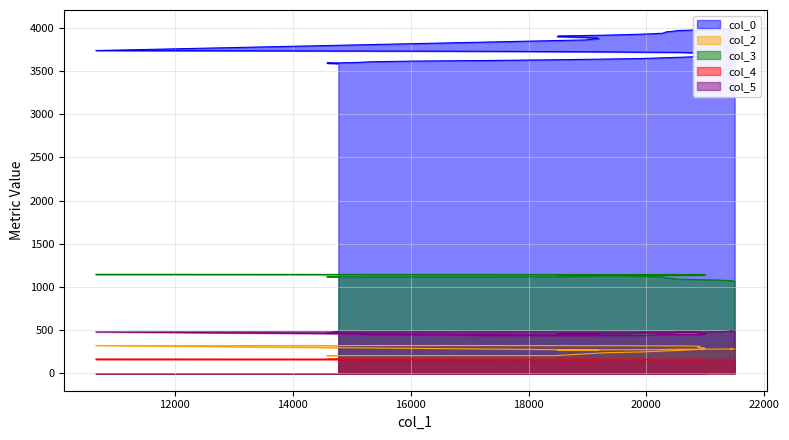

True or false: col_3 and col_5 cross at least once.

False